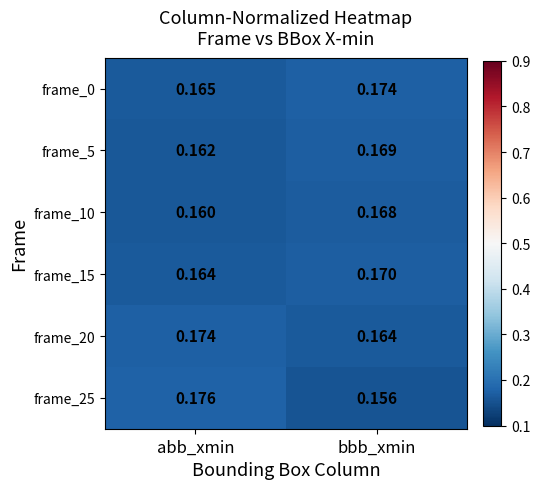

How many data points does each series have?

2